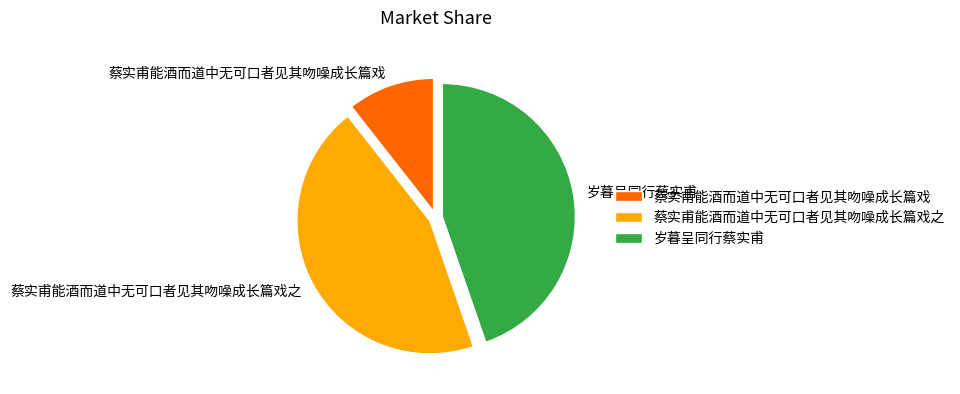

Does any single category account for the majority?

No